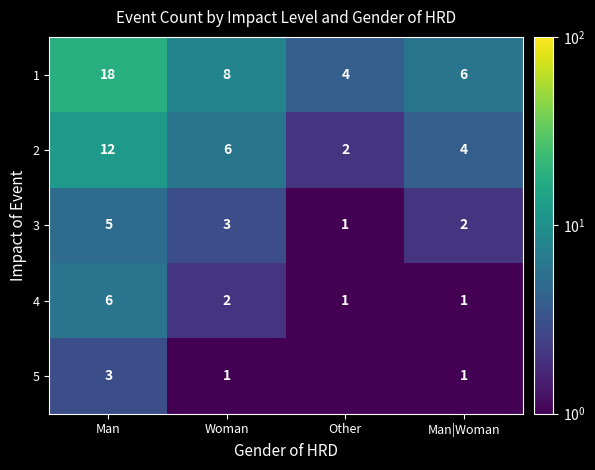

Rank the categories by 1 value from lowest to highest.

Other, Man|Woman, Woman, Man